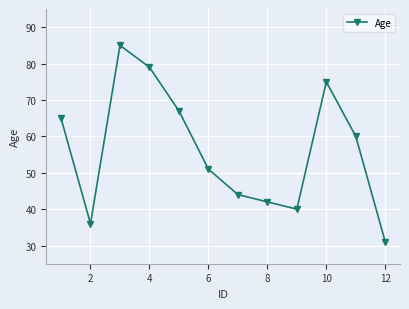

What is the difference between the second highest and second lowest values?

43